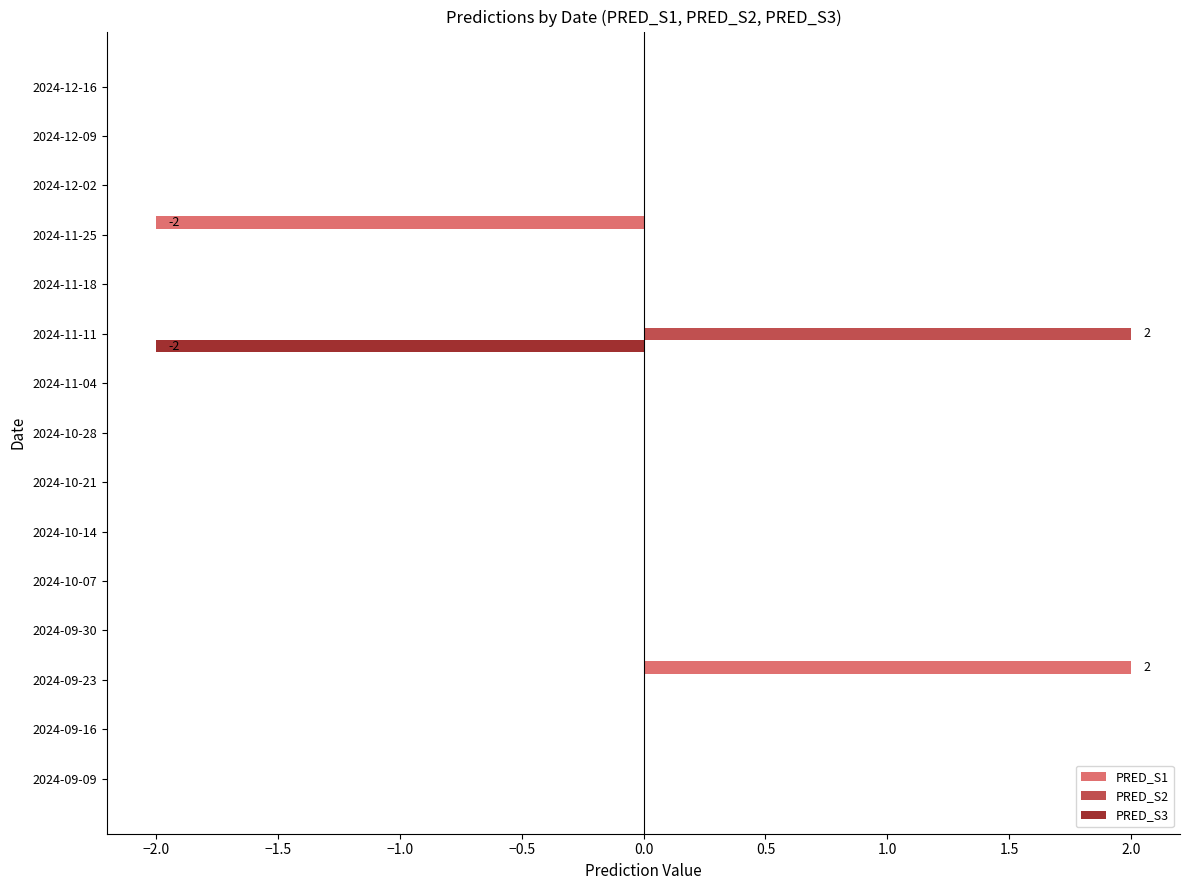

At which category is the sum across all series the highest?

2024-09-23